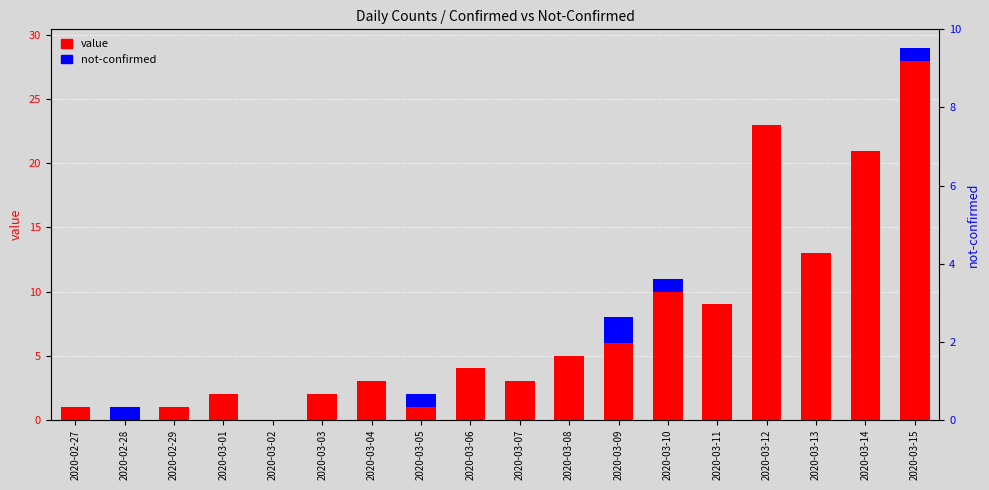

At which label does value first exceed 4?

2020-03-08